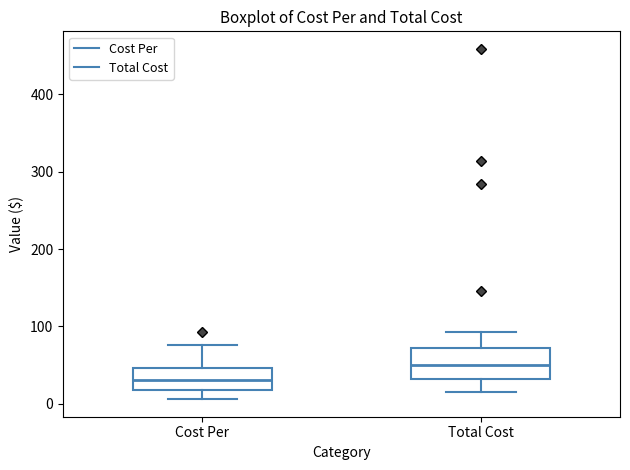

Where is the upper edge of the box for Cost Per on the y-axis? The values are not printed on the chart, so give them approximately, as read against the axis.

50